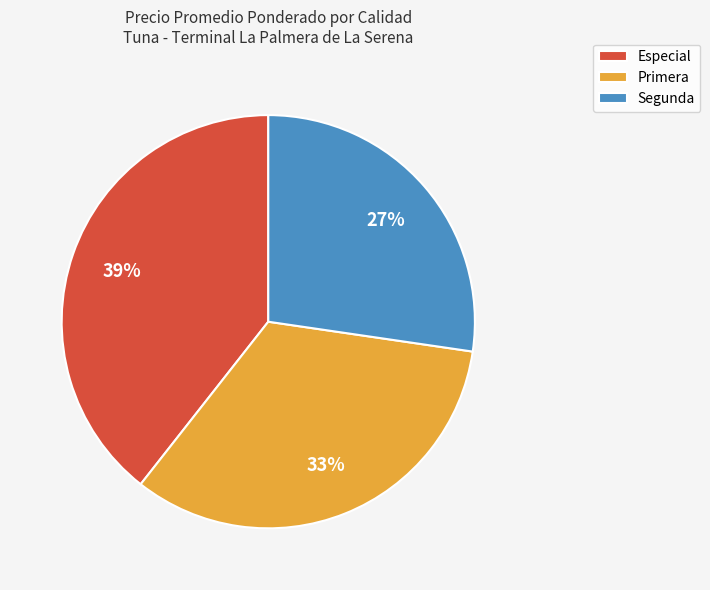

To the nearest percent, what is the difference between the largest and smallest slice percentages?

12%